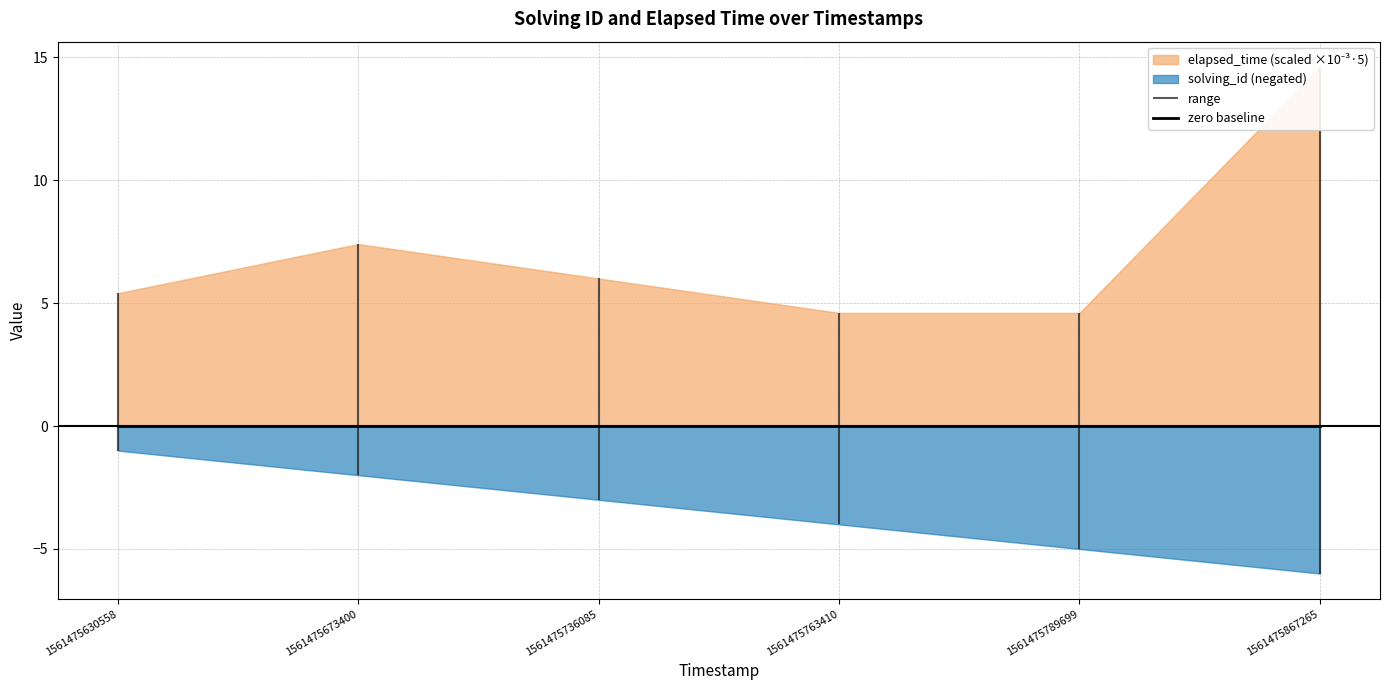

Which series has the widest spread of values?

elapsed_time